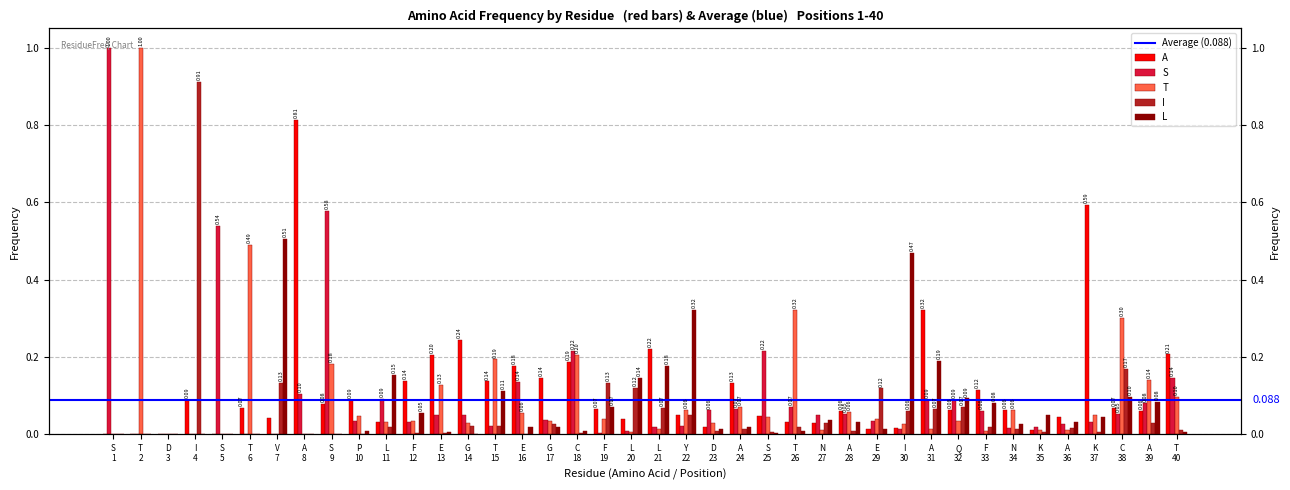

Which series has the largest range (max minus min)?

S